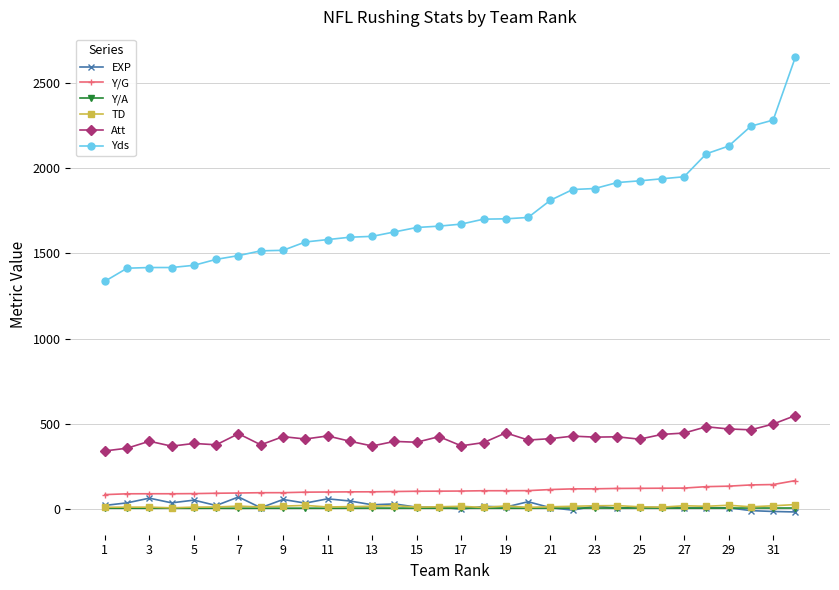

What is the difference between the maximum and minimum values in the TD series?

19.0